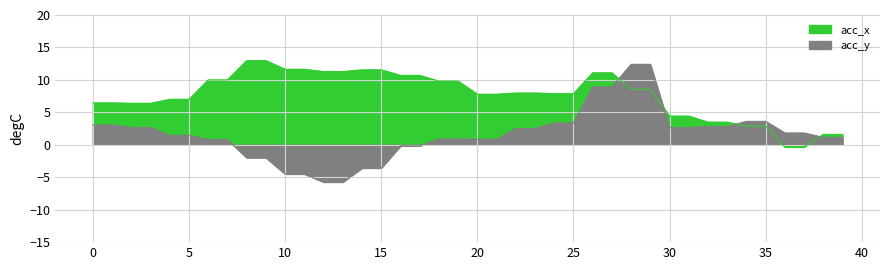

True or false: acc_y has more than 1 points higher than both neighbors.

False